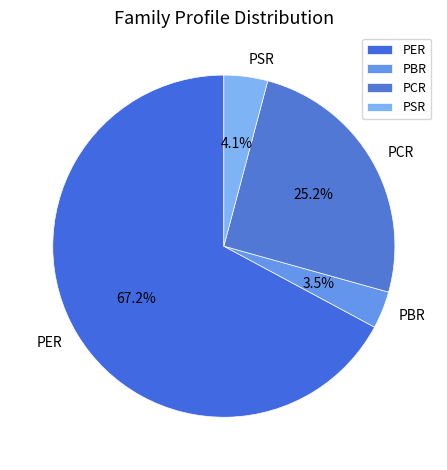

To the nearest percent, what is the difference between the largest and smallest slice percentages?

64%